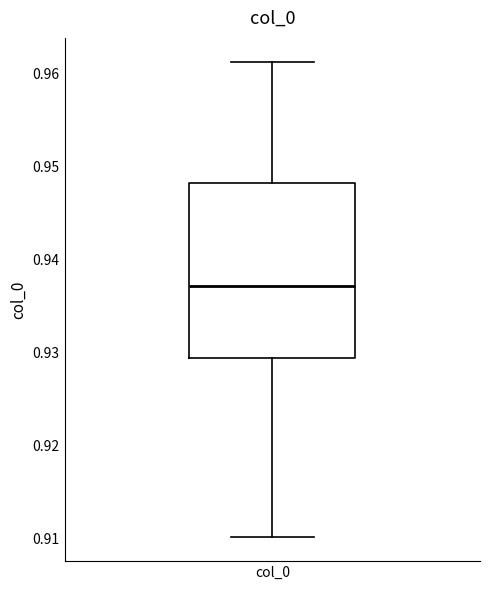

Where is the lower edge of the box for col_0 on the y-axis? The values are not printed on the chart, so give them approximately, as read against the axis.

0.929